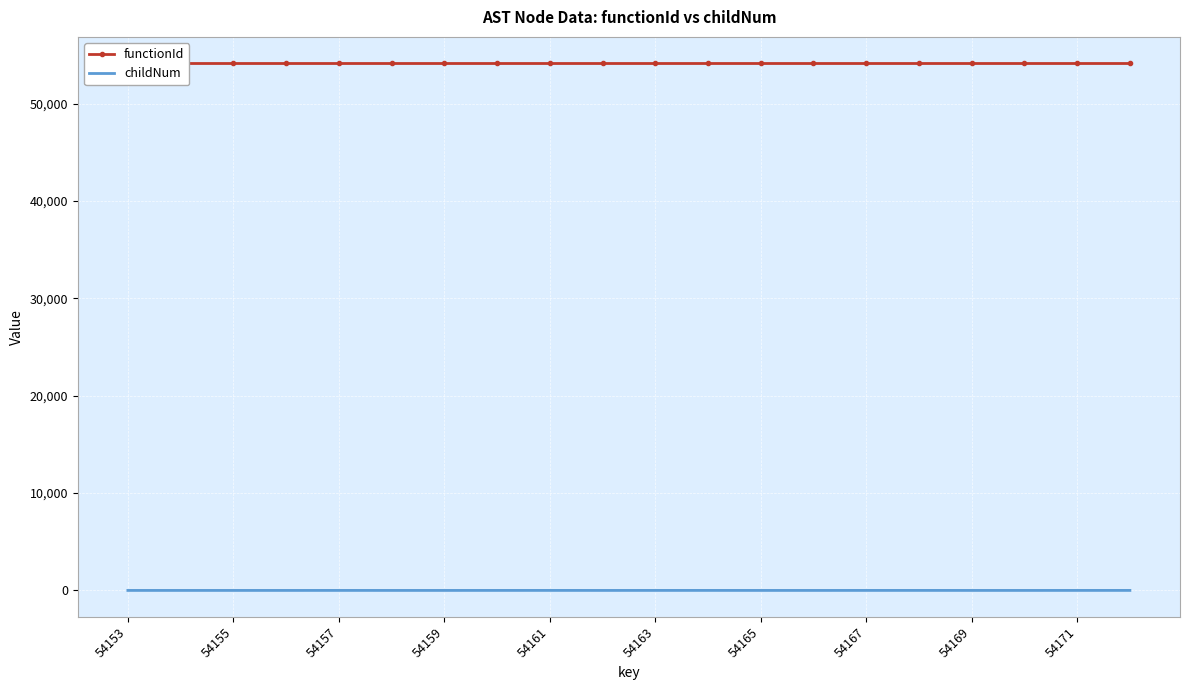

True or false: childNum and functionId cross at least once.

False